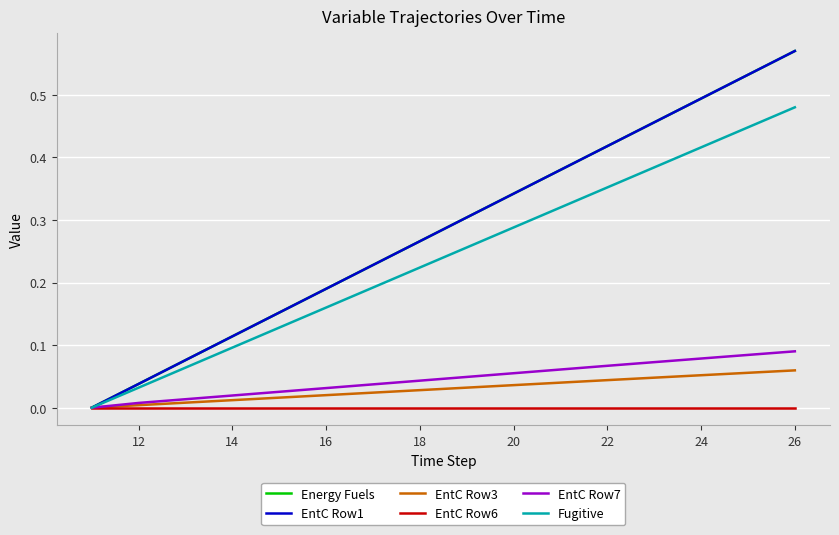

True or false: EntC Row3 and EntC Row6 cross at least once.

False